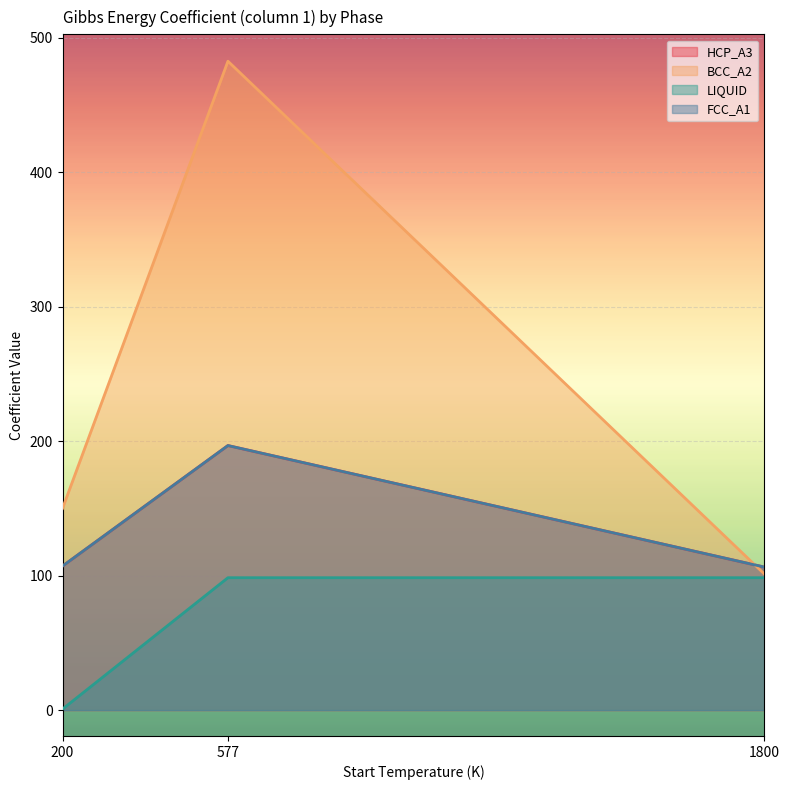

The LIQUID series shows 53.1 at 577. True or false?

False